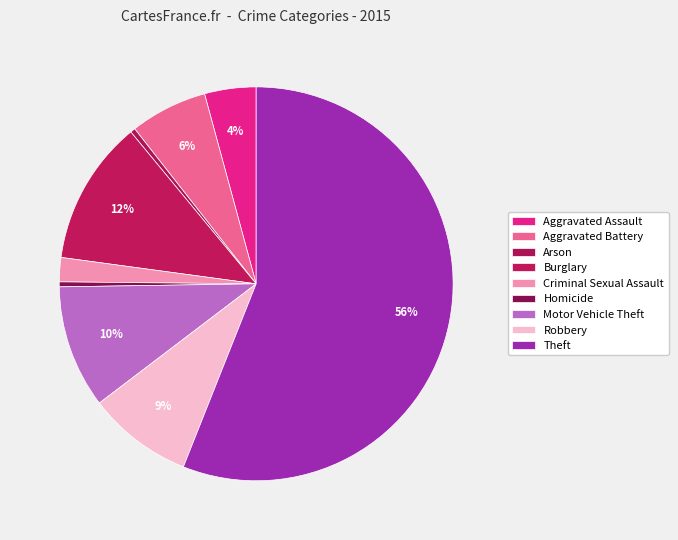

True or false: Burglary accounts for 12% of the total.

True